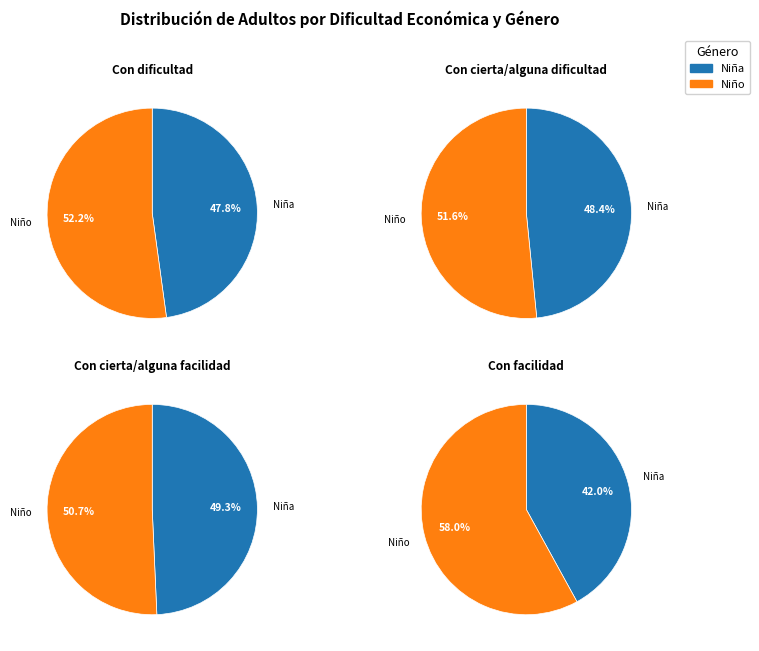

The Con facilidad slice represents 1% of the pie. True or false?

False